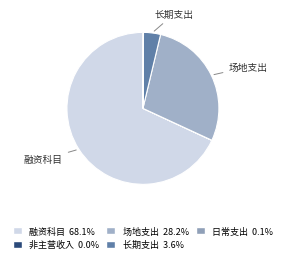

What is the largest slice in the pie chart?

融资科目